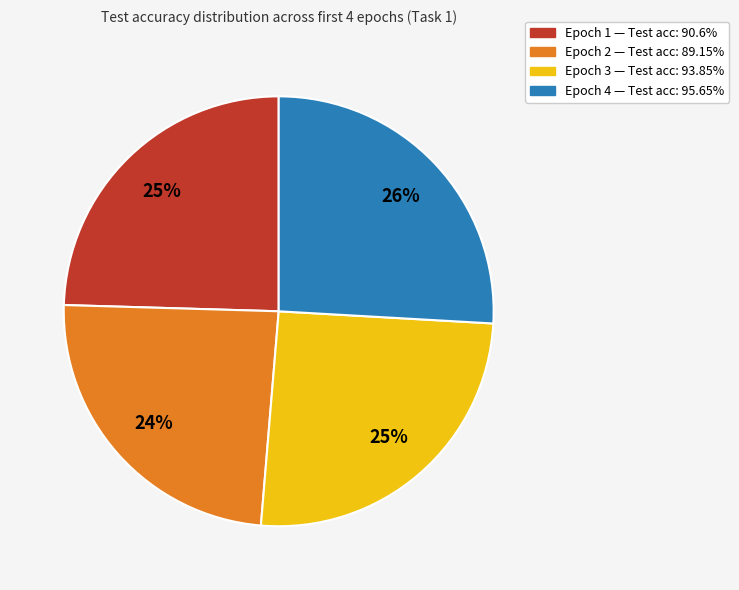

Does any single category account for the majority?

No